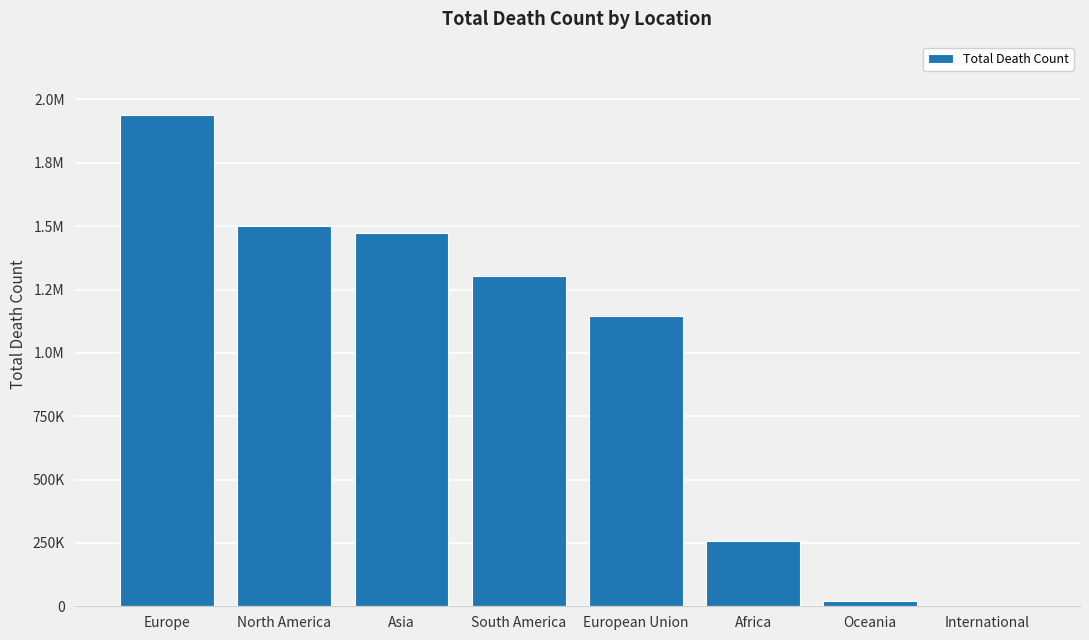

Count the number of categories in the chart.

8